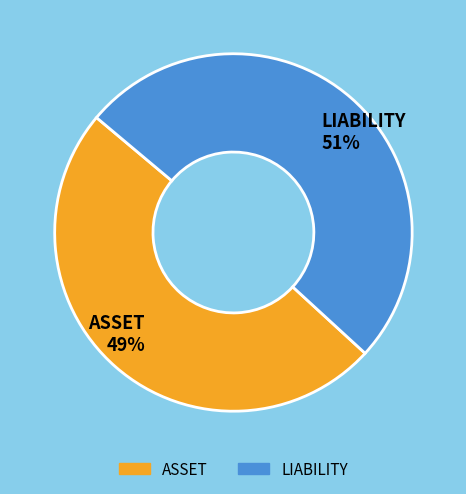

True or false: LIABILITY accounts for 64% of the total.

False